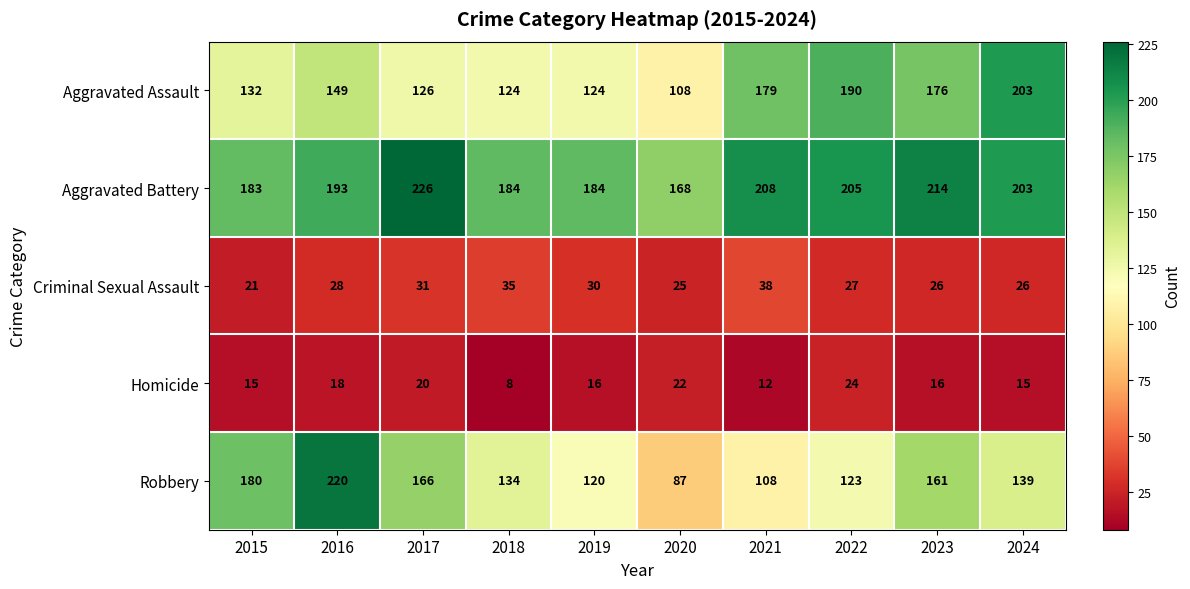

What is the difference between the maximum and minimum values in the Homicide series?

16